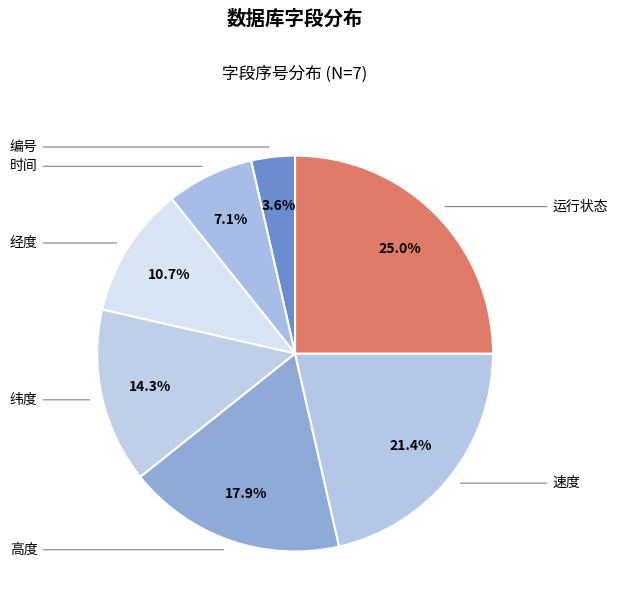

How many slices are in this pie chart?

7